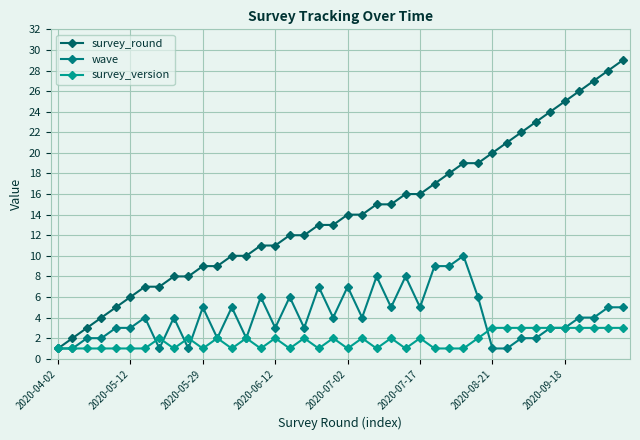

Count the number of categories in the chart.

40